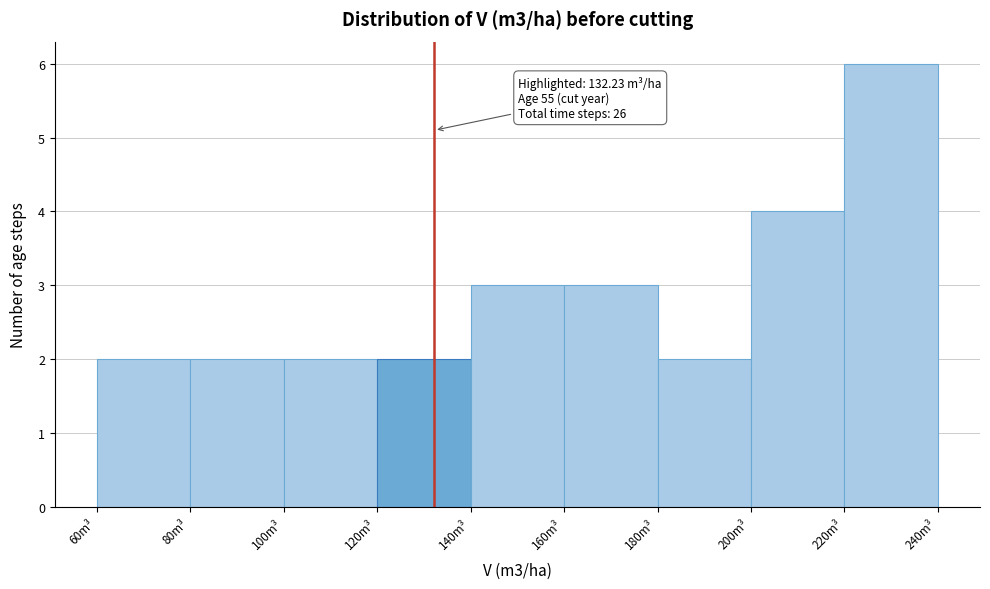

Over which range of the x-axis is the bar tallest?

220 to 240